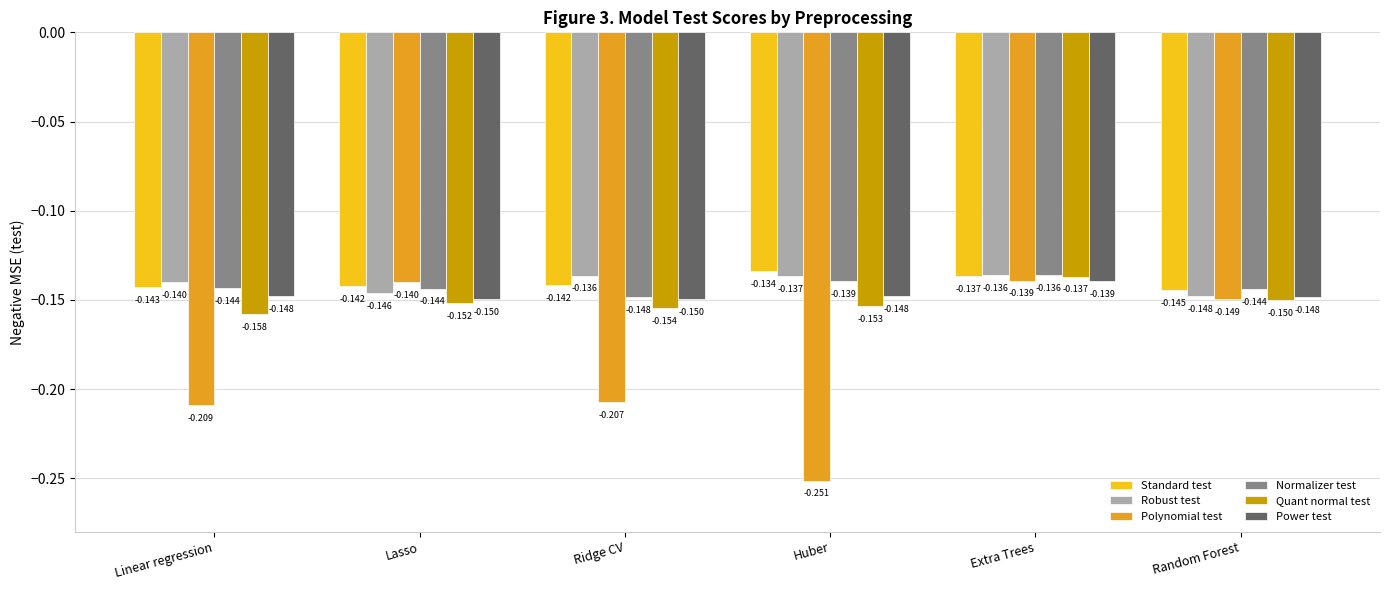

Where is Polynomial test nearest to the value 0?

Extra Trees